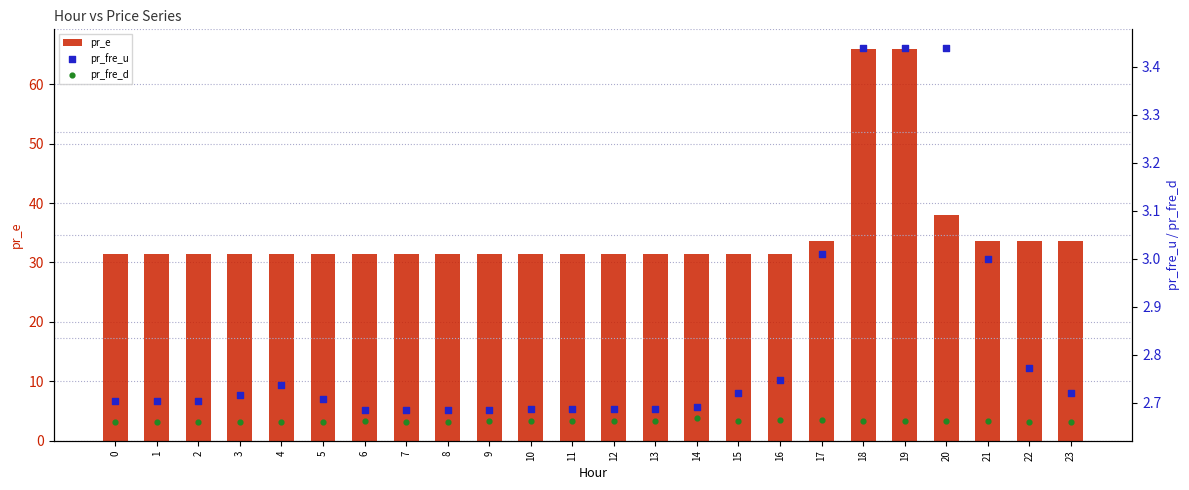

What is the total value across all series at 15?

36.8